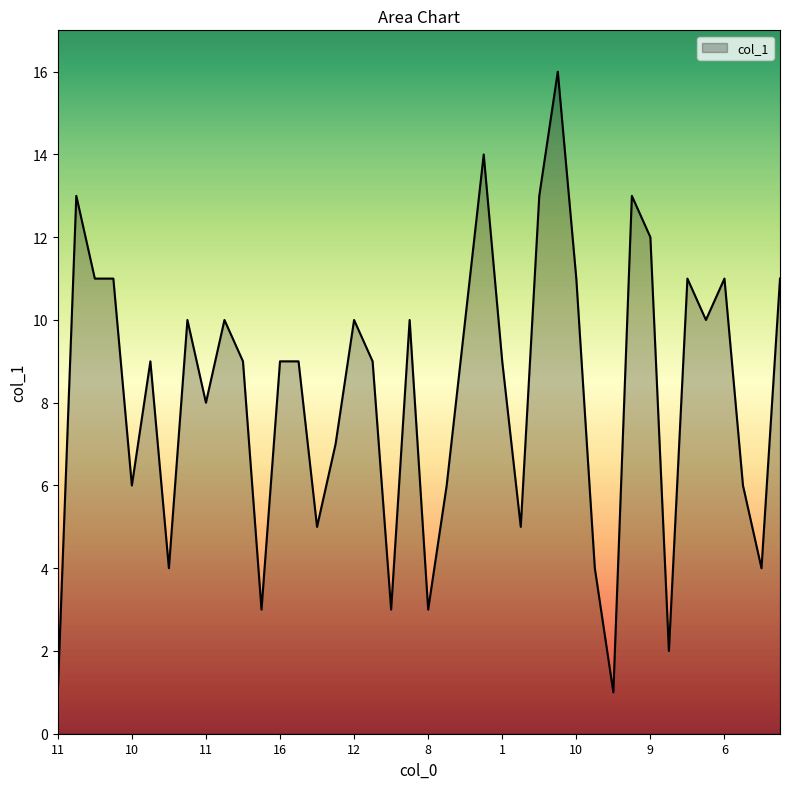

What is the difference between the maximum and minimum values?

15